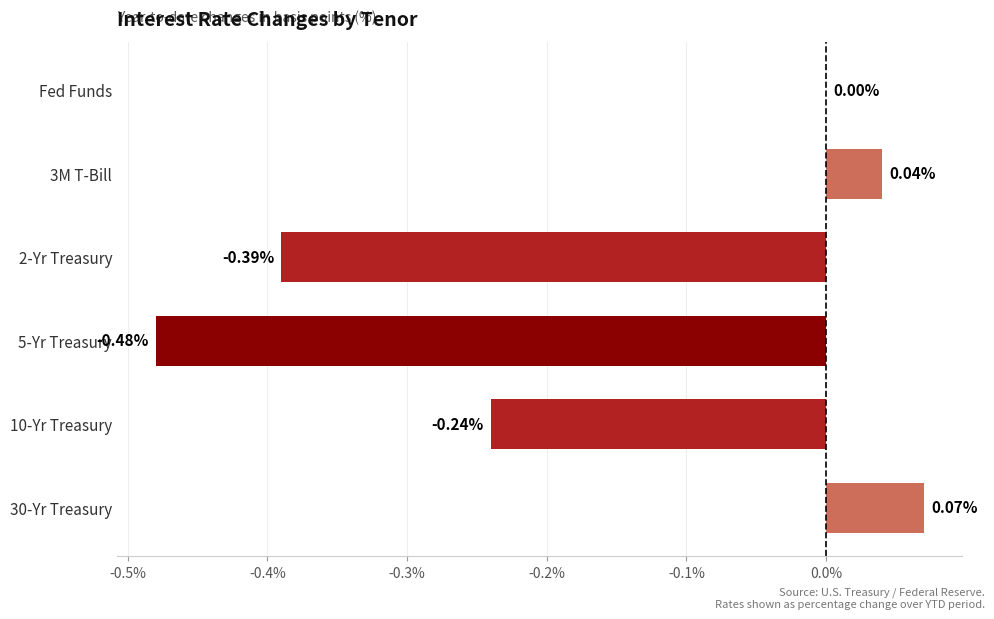

Between Fed Funds and 2-Yr Treasury, which is larger?

Fed Funds